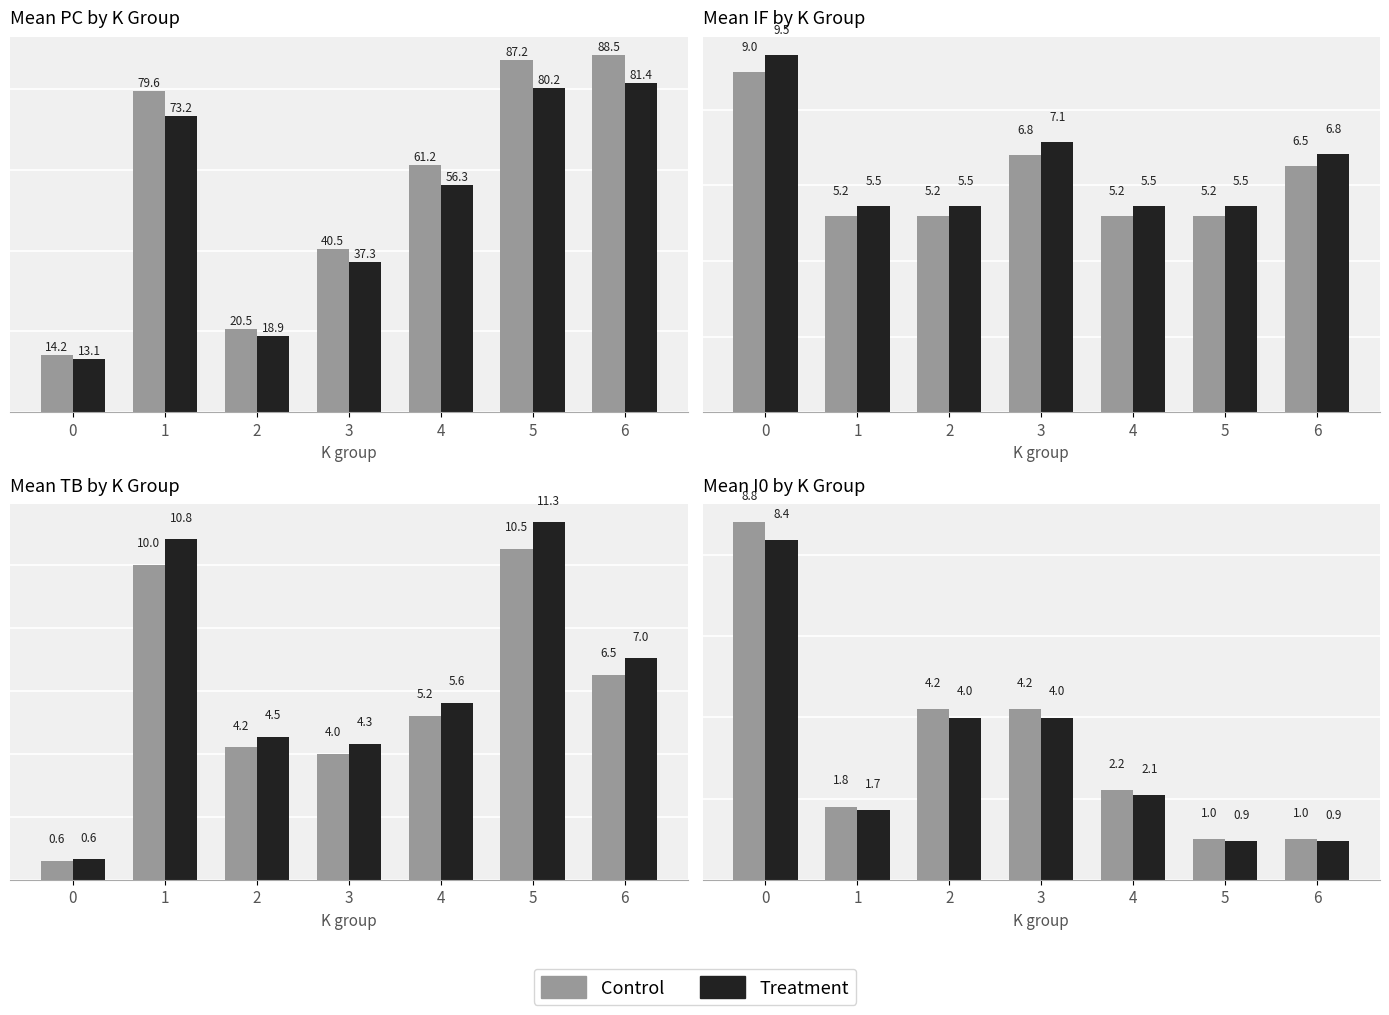

The Treatment series shows 1.3 at 6. True or false?

False